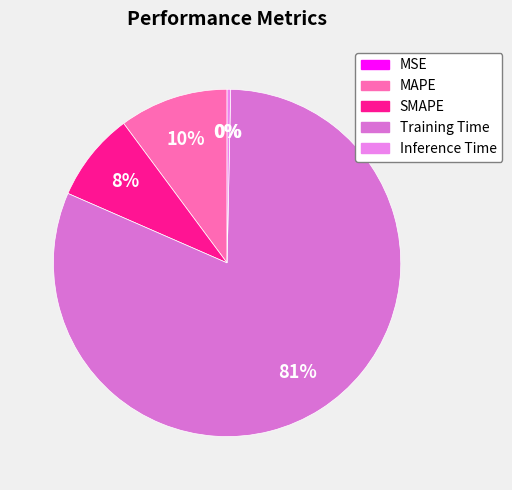

True or false: MSE accounts for 0% of the total.

True